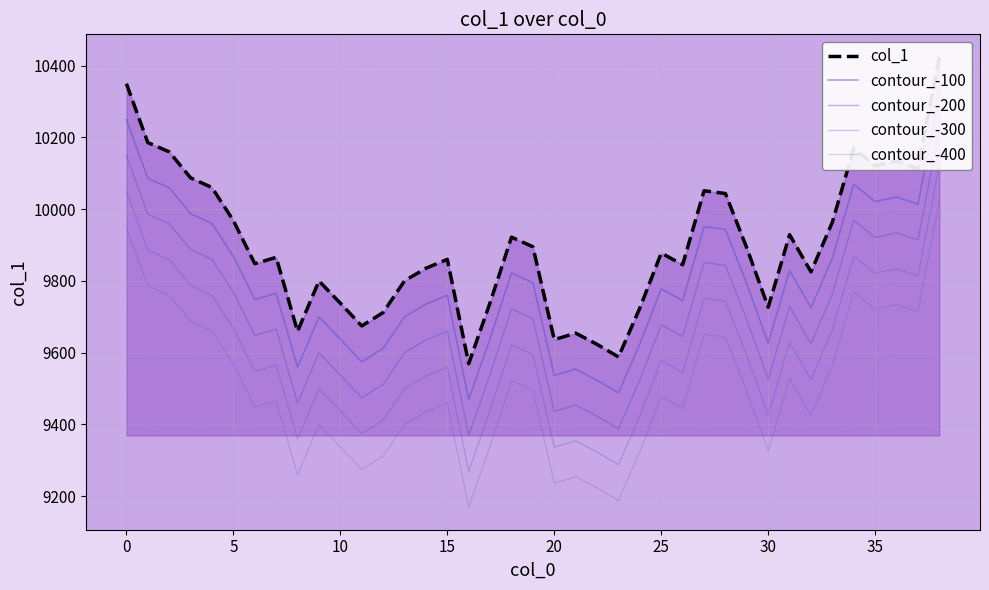

Is the value of contour_-300 at 15 greater than the value of col_1 at 37?

No